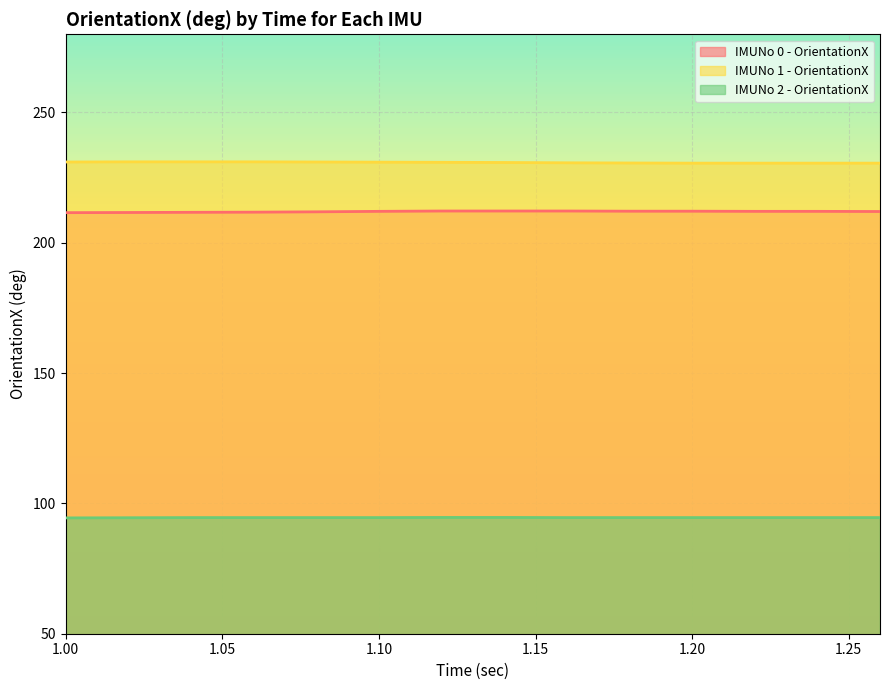

The IMUNo 2 - OrientationX series shows 94.6 at 1.04. True or false?

True